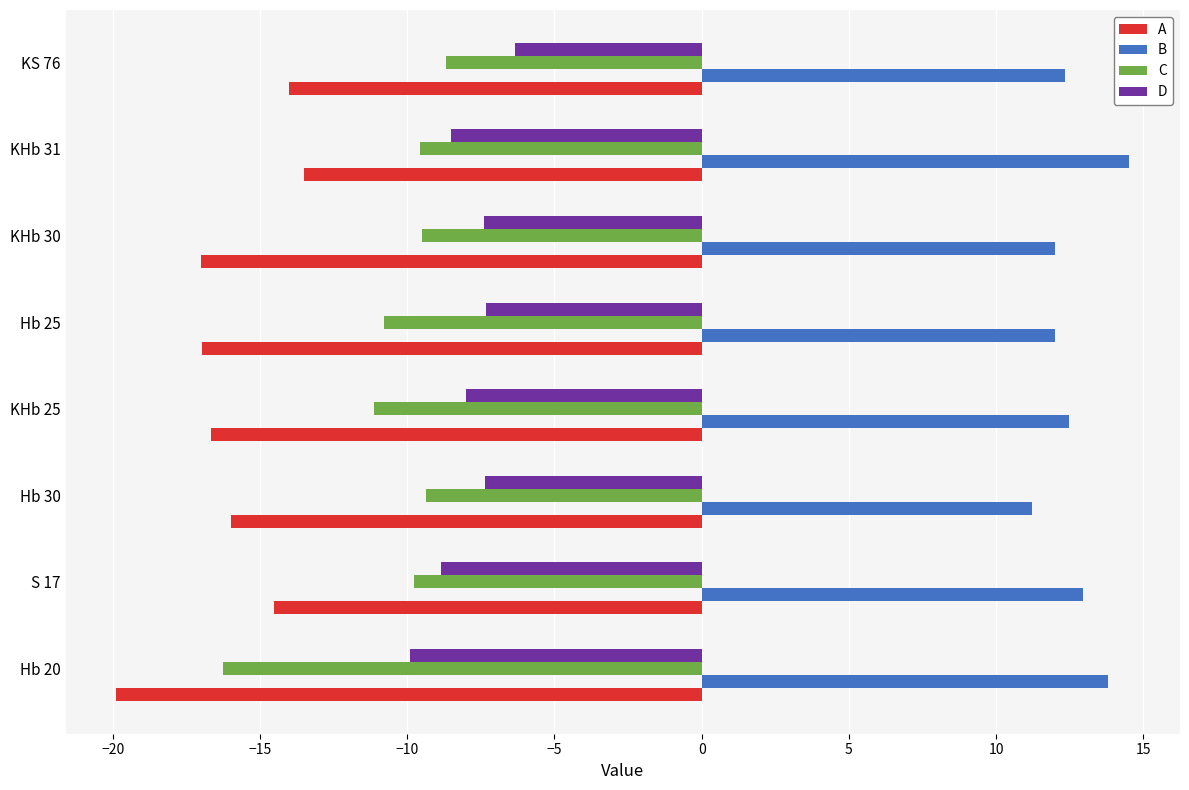

What is the sum of all B values?

101.2